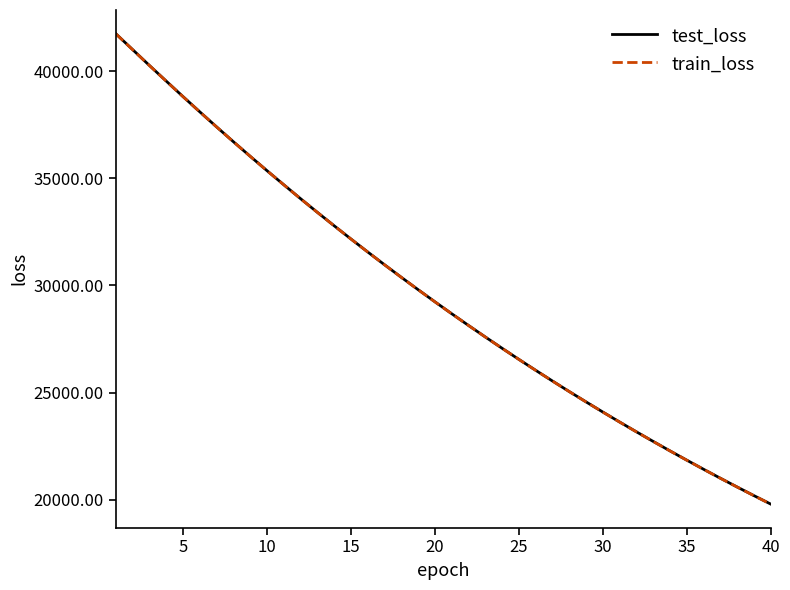

Which series has the widest spread of values?

test_loss